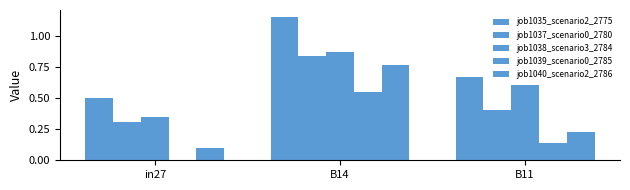

What is the difference between the job1038_scenario3_2784 values at B11 and in27?

0.3